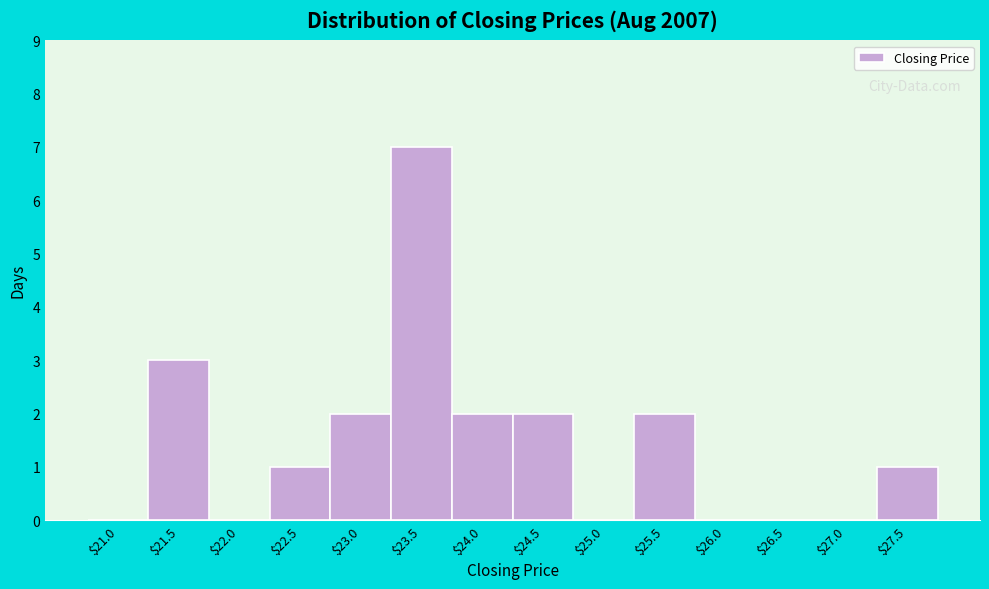

At which category does the chart reach its peak across all series?

$23.5